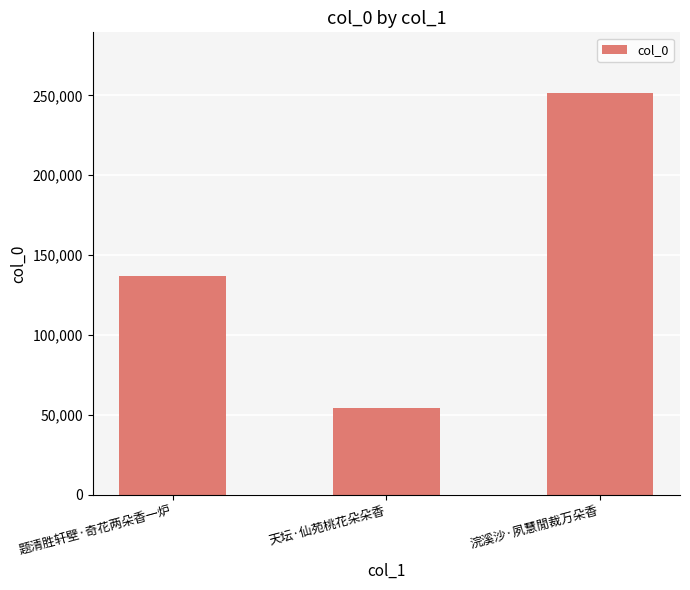

What is the ratio of the value at 题清胜轩壁·奇花两朵香一炉 to the value at 天坛·仙苑桃花朵朵香?

2.5